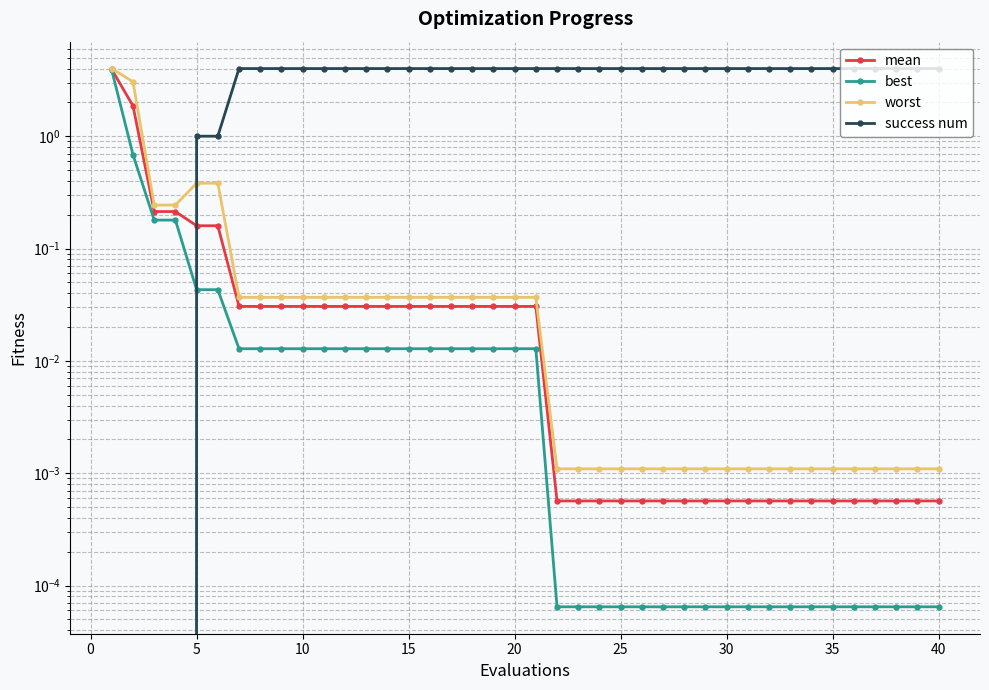

Is the value of worst at 45 greater than the value of best at 25?

Yes